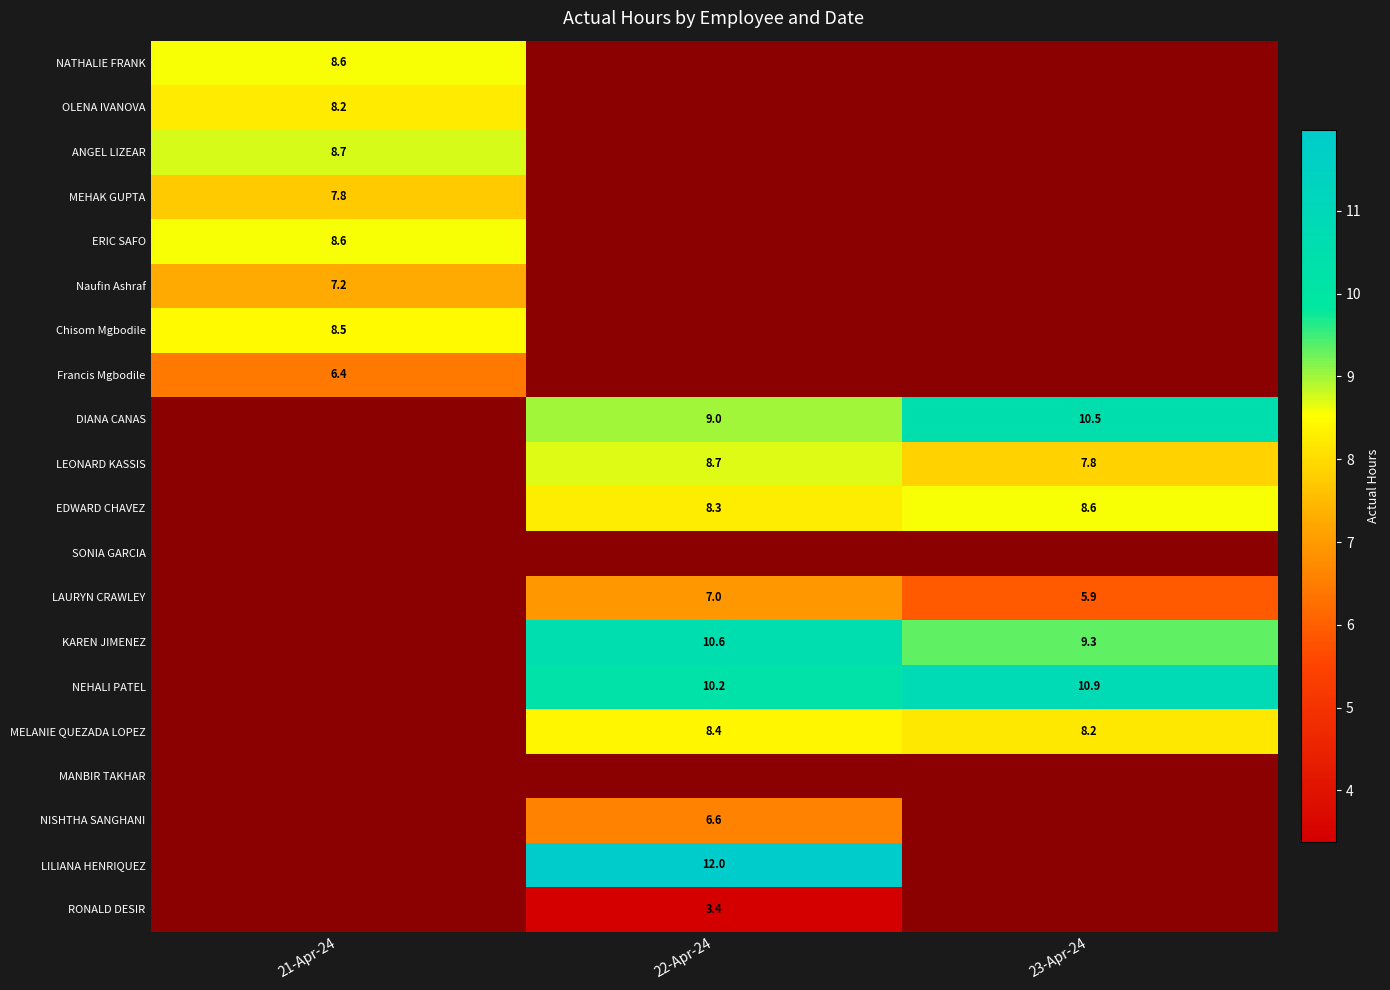

Which has a higher value, 22-Apr-24 or 23-Apr-24?

23-Apr-24